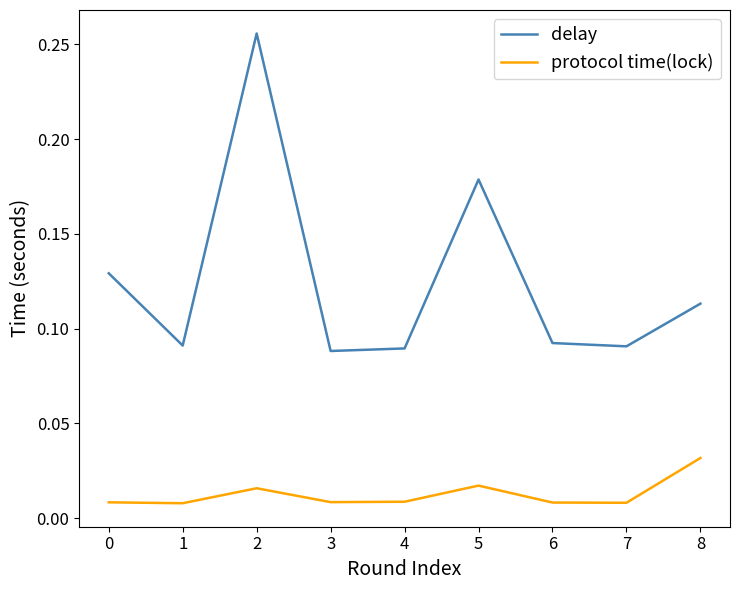

Is the value of protocol time(lock) at 6 greater than the value of delay at 4?

No